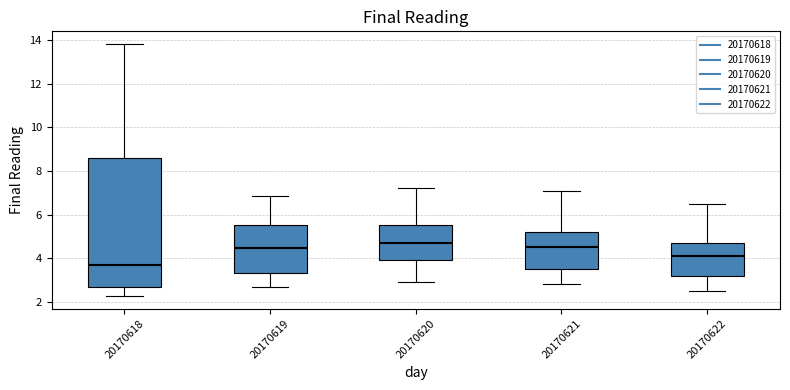

Comparing the boxes themselves (not the whiskers), which one is the tallest?

20170618